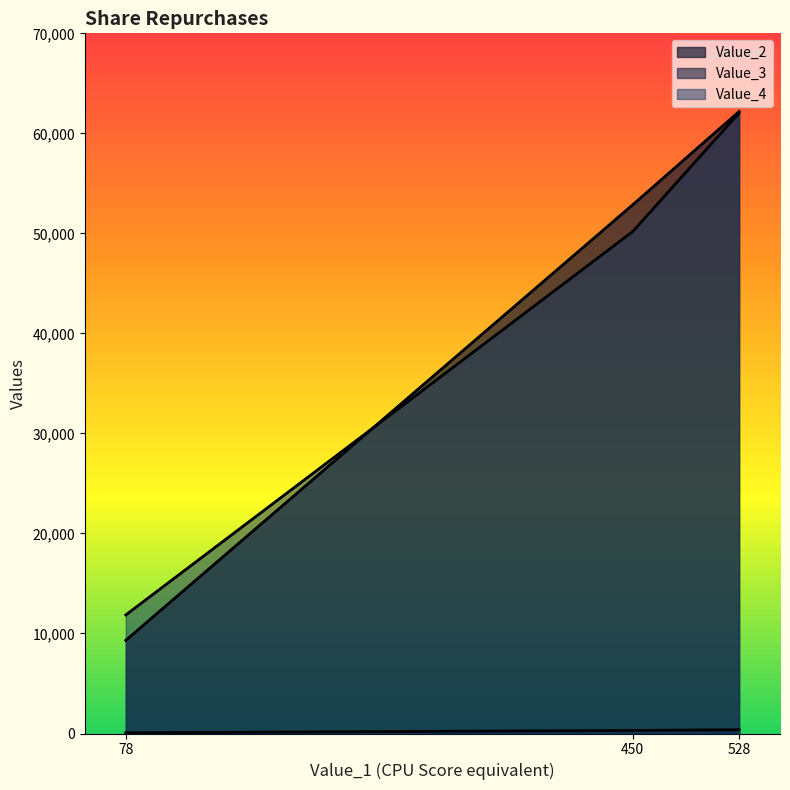

At 528, list the series in order from smallest to largest.

Value_3, Value_4, Value_2